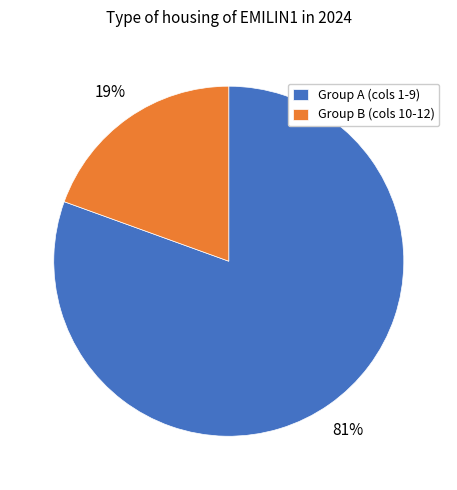

What is the largest slice in the pie chart?

Group A (cols 1-9)